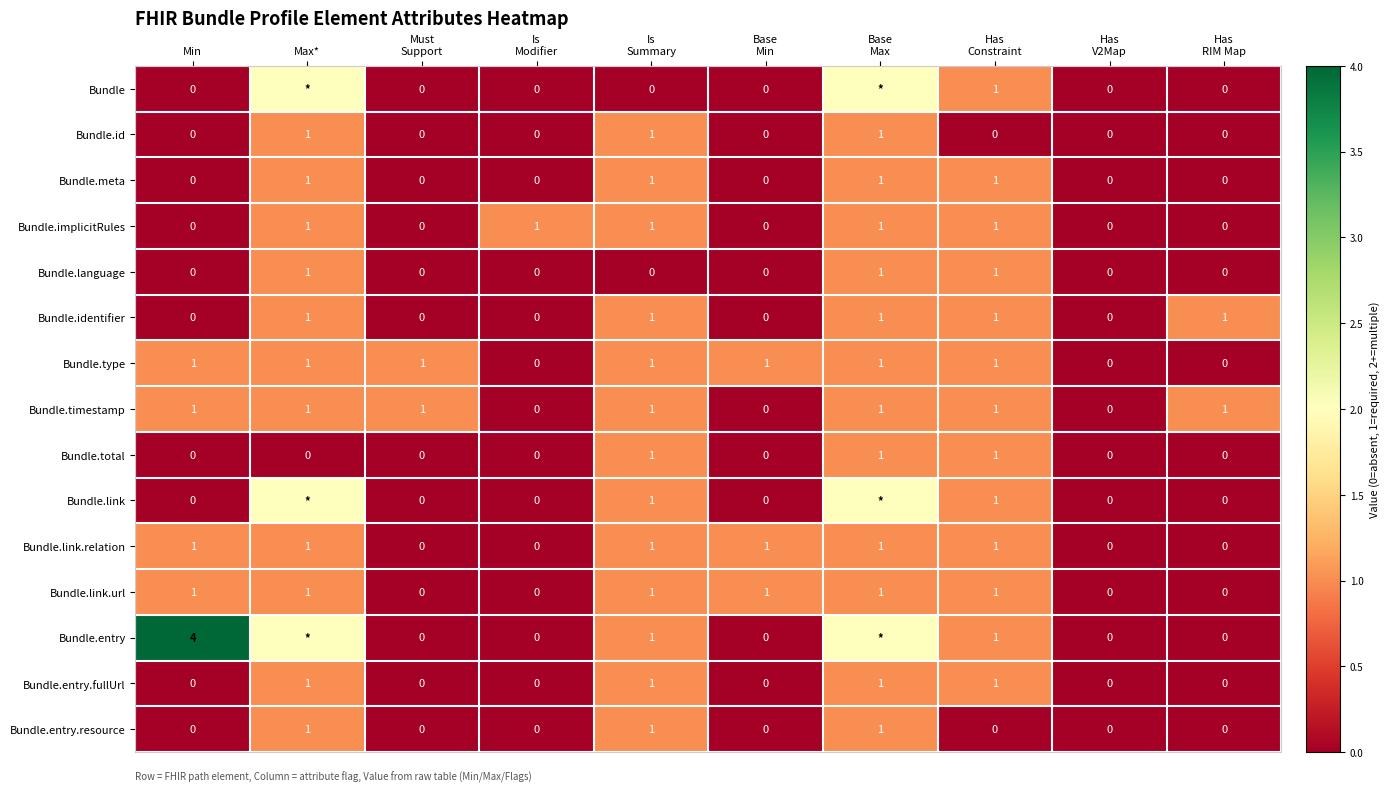

How many Bundle.meta values are between 0 and 1?

10